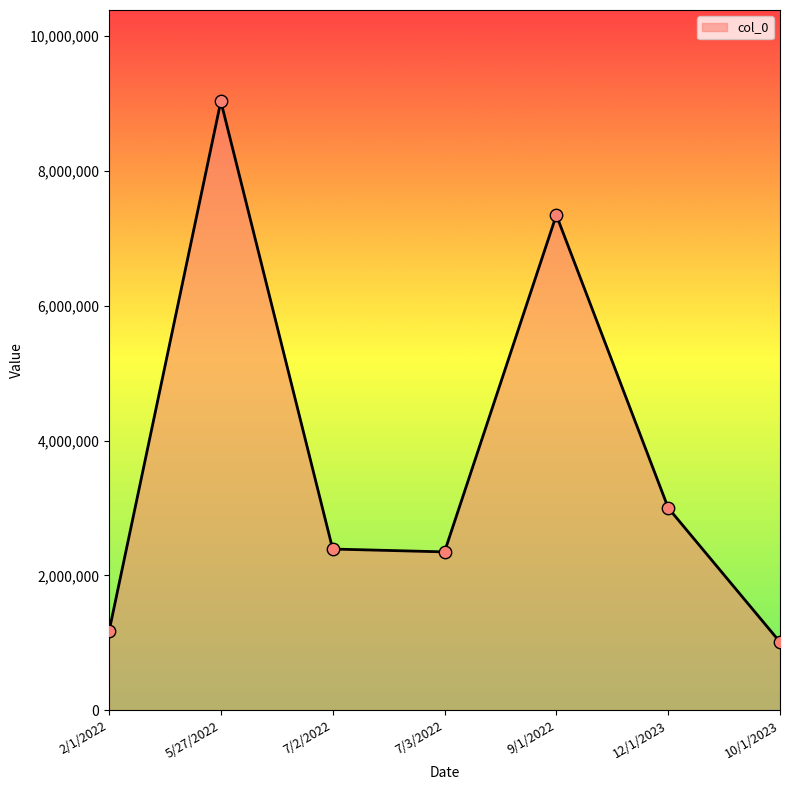

Approximately how many times larger is the value at 2/1/2022 compared to 7/2/2022?

0.5